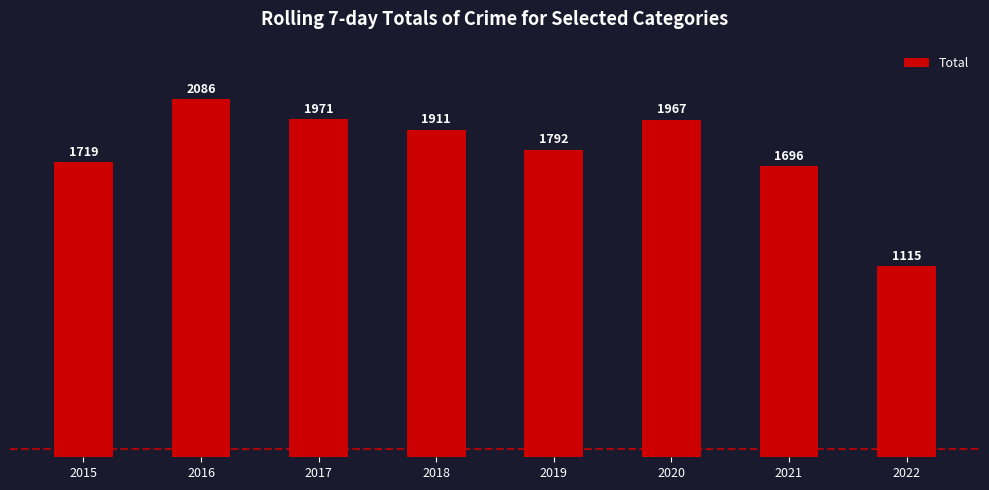

What is the greatest value displayed?

2086